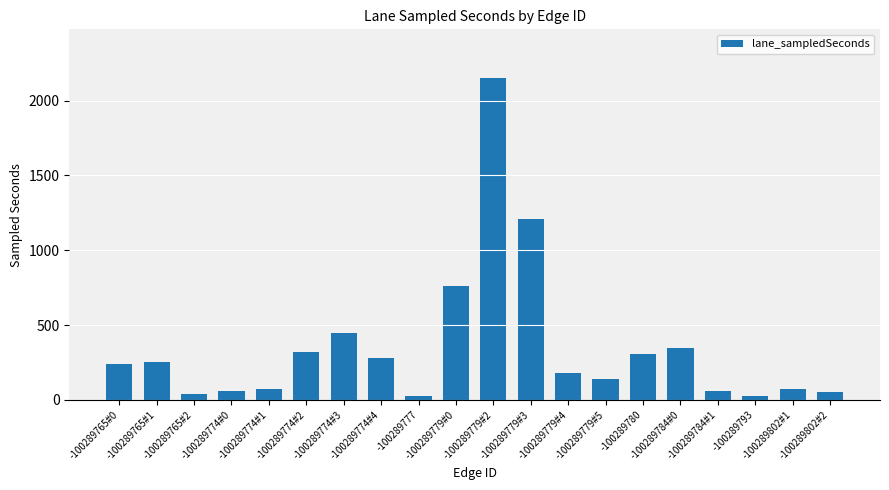

What is the label of the 12th bar from the left?

-100289779#3